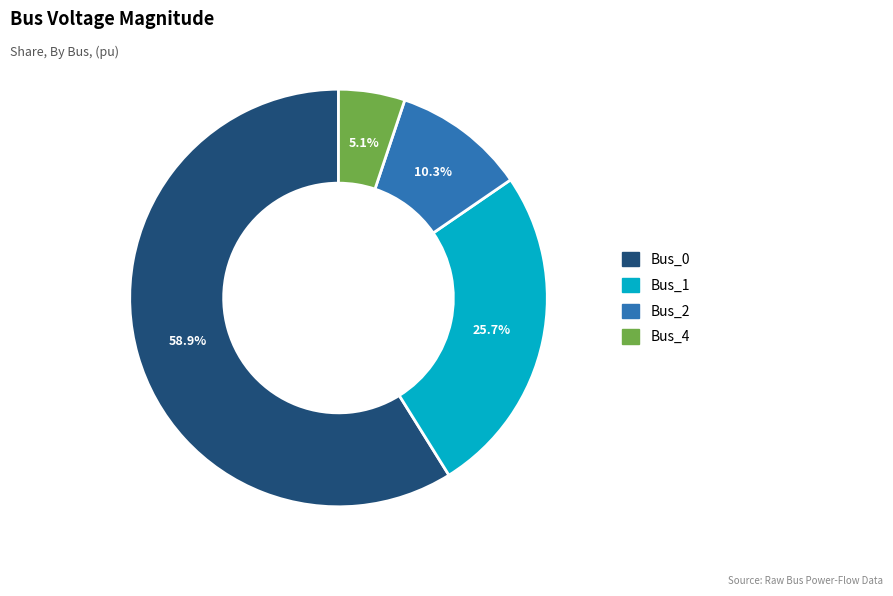

Which has a higher value, Bus_1 or Bus_2?

Bus_1